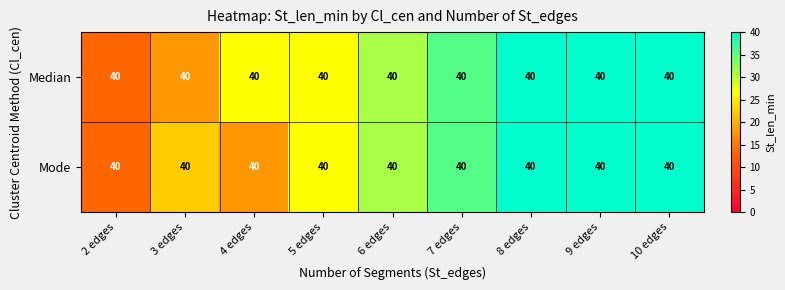

At which category is the sum across all series the highest?

8 edges